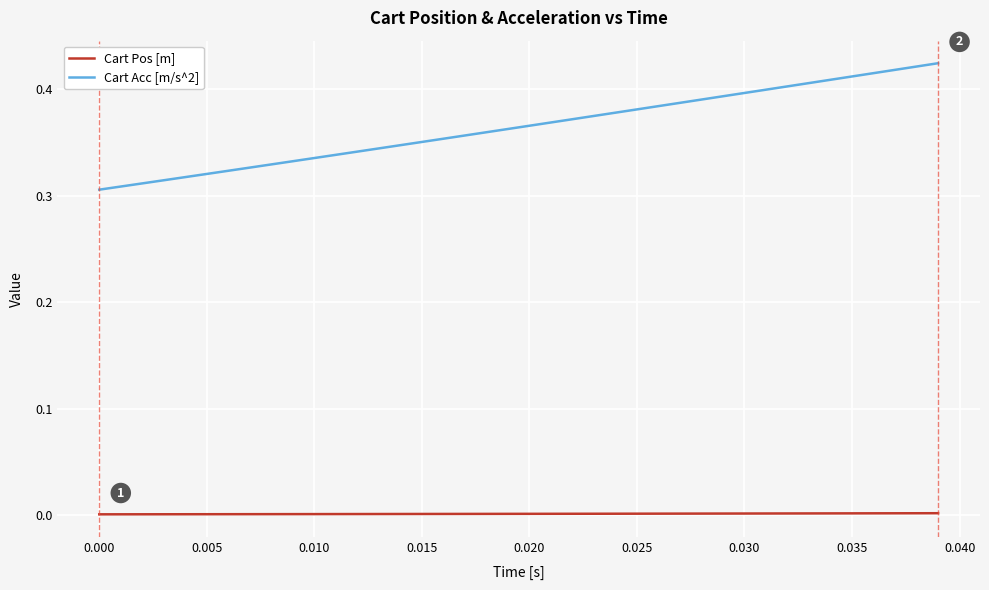

True or false: Cart Pos [m] and Cart Acc [m/s^2] cross at least once.

False